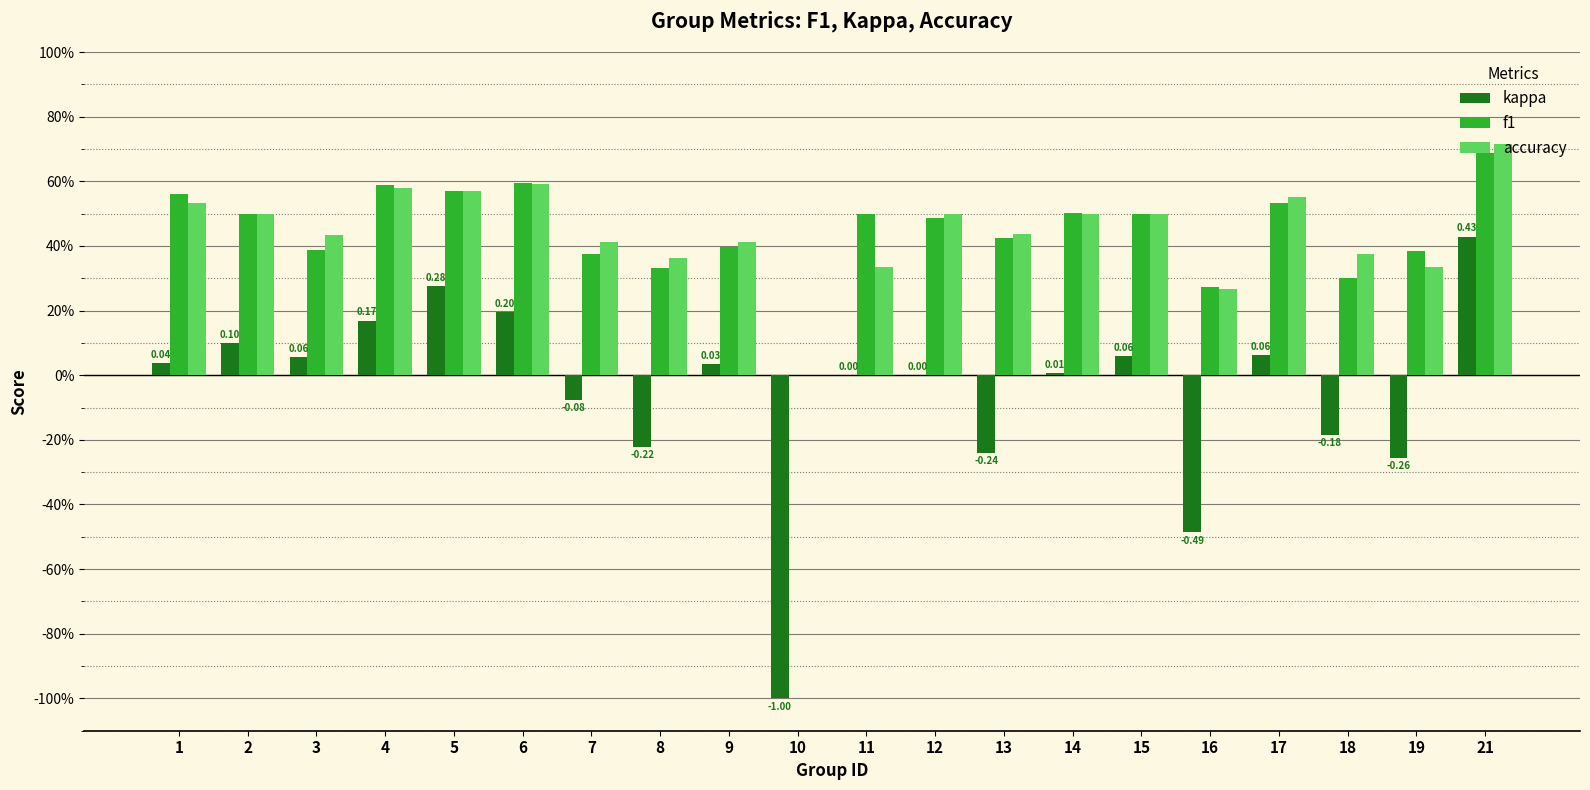

What is the difference between the maximum and second lowest values in the f1 series?

0.4